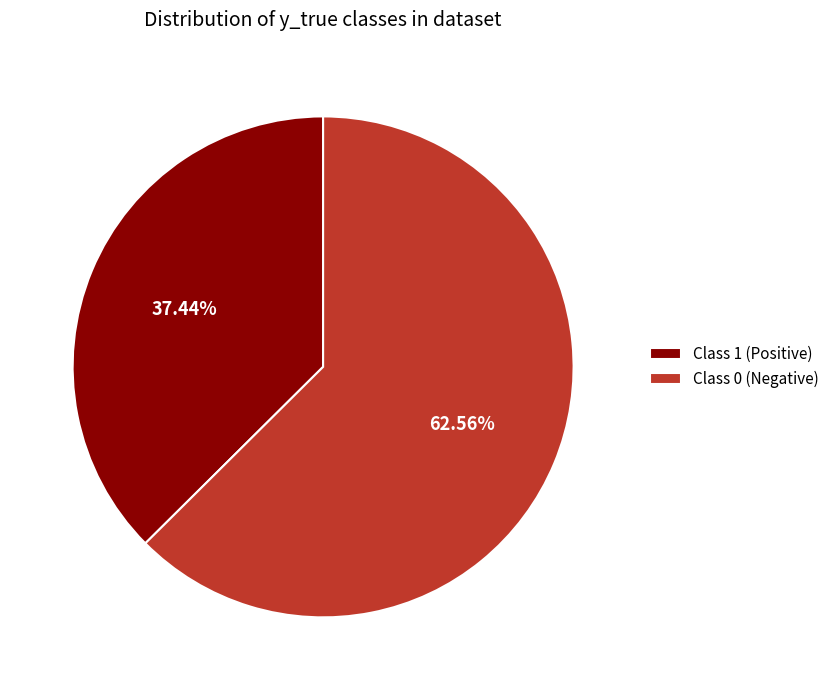

Rank the categories by value from lowest to highest.

Class 1 (Positive), Class 0 (Negative)